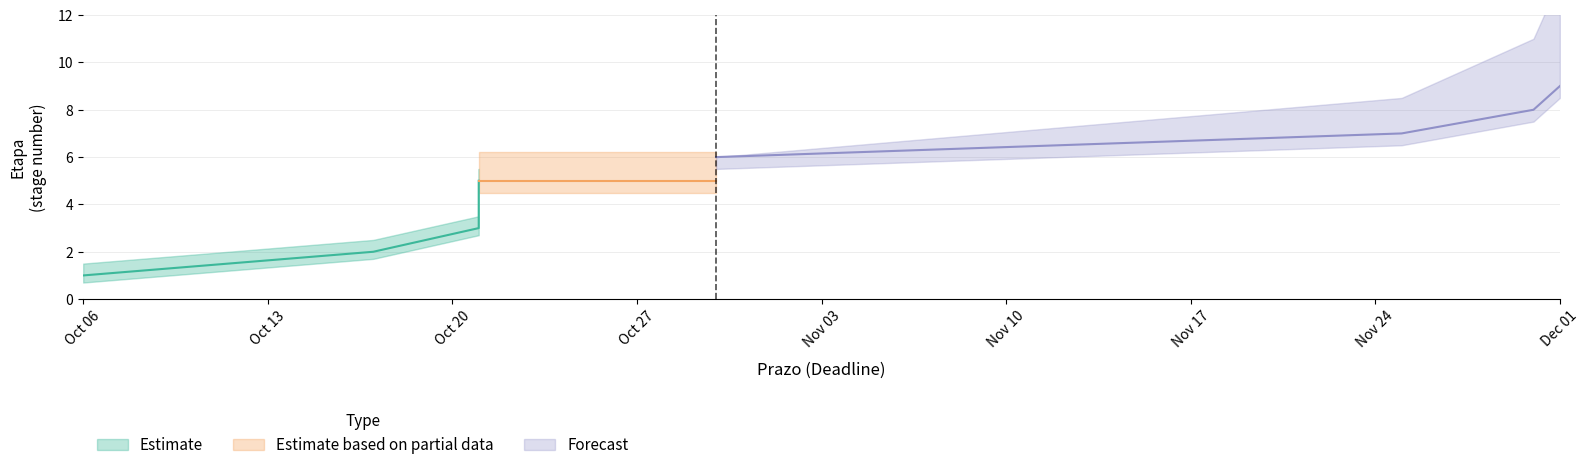

At which label does Pendente_upper reach its minimum?

2025-10-06